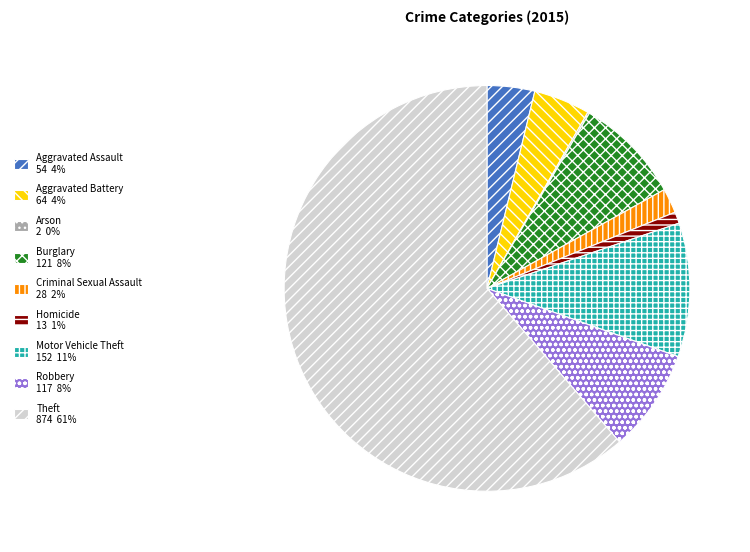

True or false: Theft 874 61% accounts for 61% of the total.

True